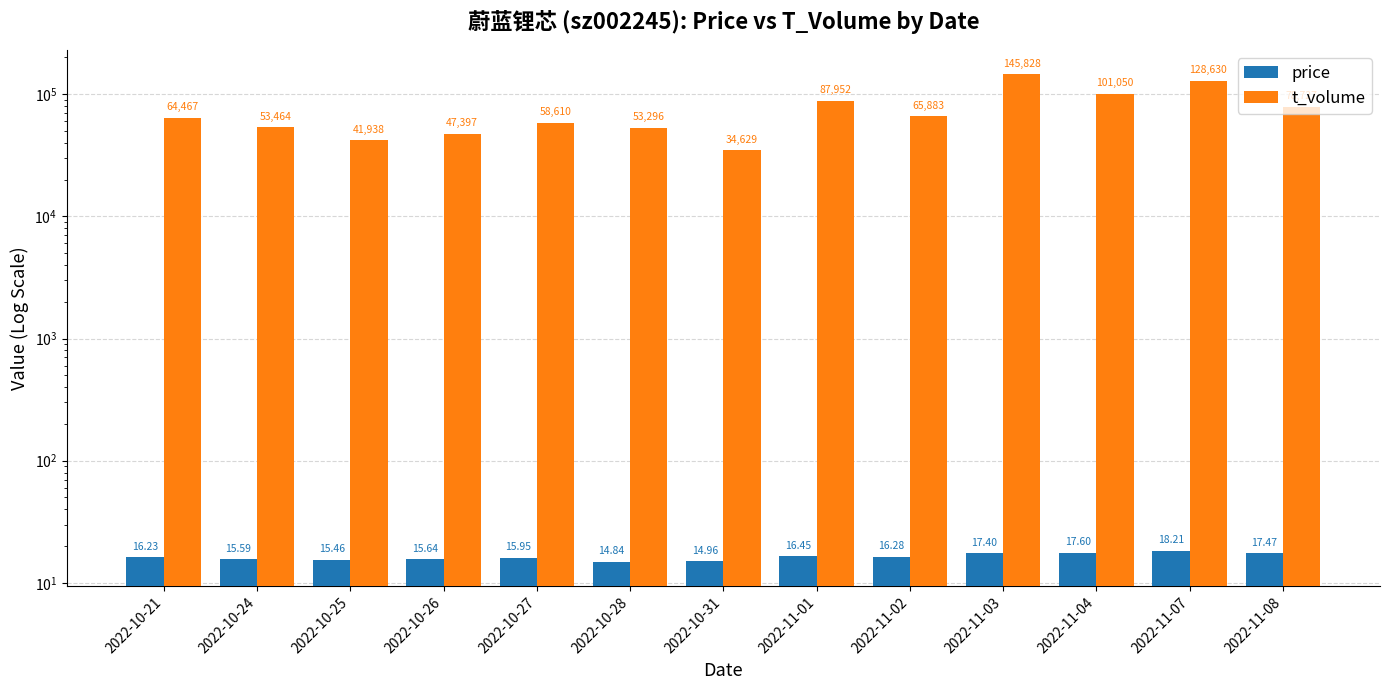

Rank the categories by t_volume value from lowest to highest.

2022-10-31, 2022-10-25, 2022-10-26, 2022-10-28, 2022-10-24, 2022-10-27, 2022-10-21, 2022-11-02, 2022-11-08, 2022-11-01, 2022-11-04, 2022-11-07, 2022-11-03